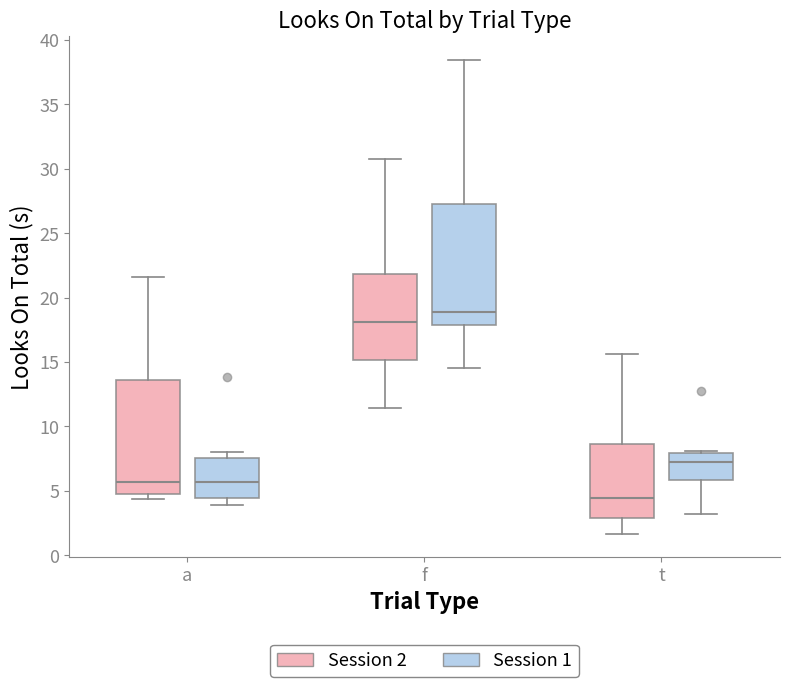

Reading left to right, read every box against the y-axis: the position of its median line, the range the box covers, and the ends of its whiskers. The values are not printed on the chart, so give them approximately, as read against the axis.

a (Session 2): median 5.5, box 4.5 to 13.5, whiskers 4.5 (just below the box's lower edge) to 21.5
a (Session 1): median 5.5, box 4.5 to 7.5, whiskers 4.0 to 8.0
f (Session 2): median 18.0, box 15.0 to 22.0, whiskers 11.5 to 31.0
f (Session 1): median 19.0, box 18.0 to 27.5, whiskers 14.5 to 38.5
t (Session 2): median 4.5, box 3.0 to 8.5, whiskers 1.5 to 15.5
t (Session 1): median 7.0, box 6.0 to 8.0, whiskers 3.0 to 8.0